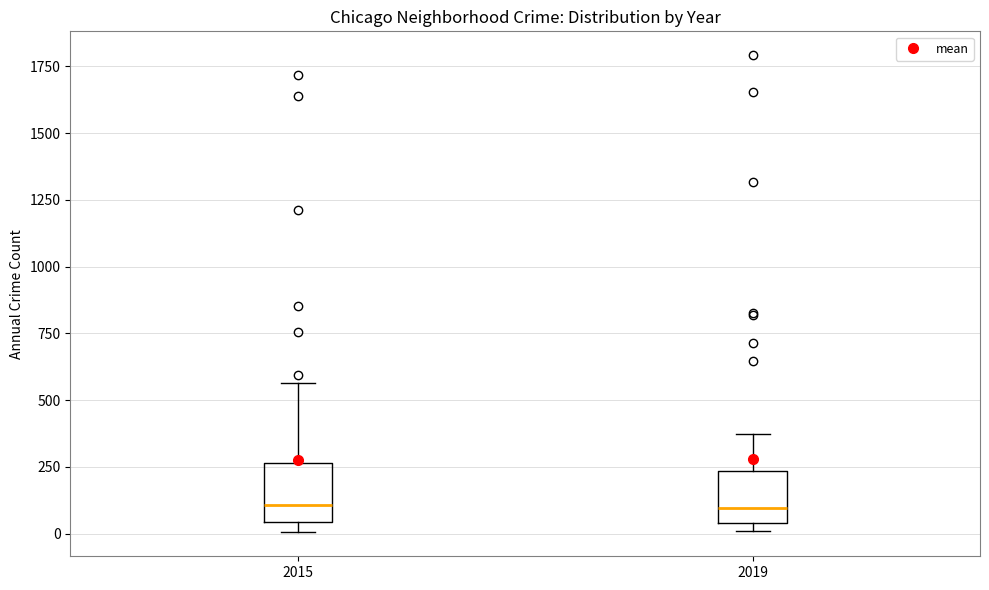

Reading left to right, read every box against the y-axis: the position of its median line, the range the box covers, and the ends of its whiskers. The values are not printed on the chart, so give them approximately, as read against the axis.

2015: median 100, box 50 to 250, whiskers 0 to 550
2019: median 100, box 50 to 250, whiskers 0 to 400